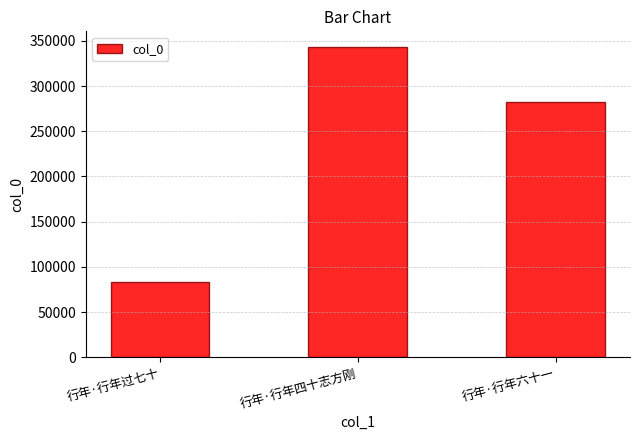

What is the difference between the maximum and minimum values?

260159